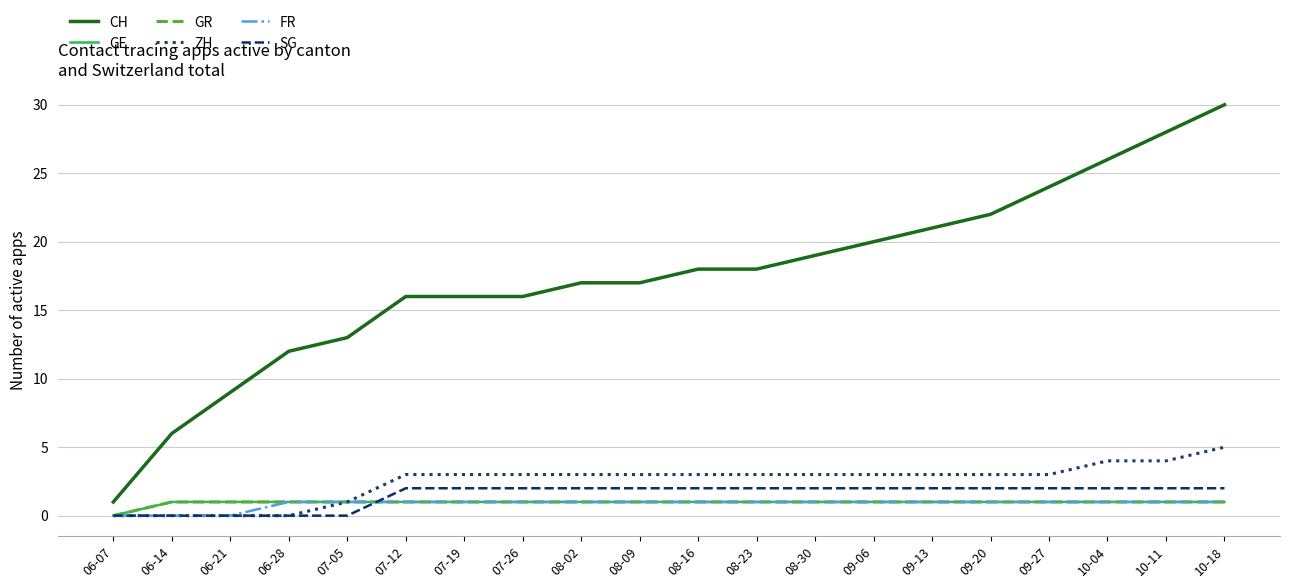

Is this an area chart (filled region under the line)?

No